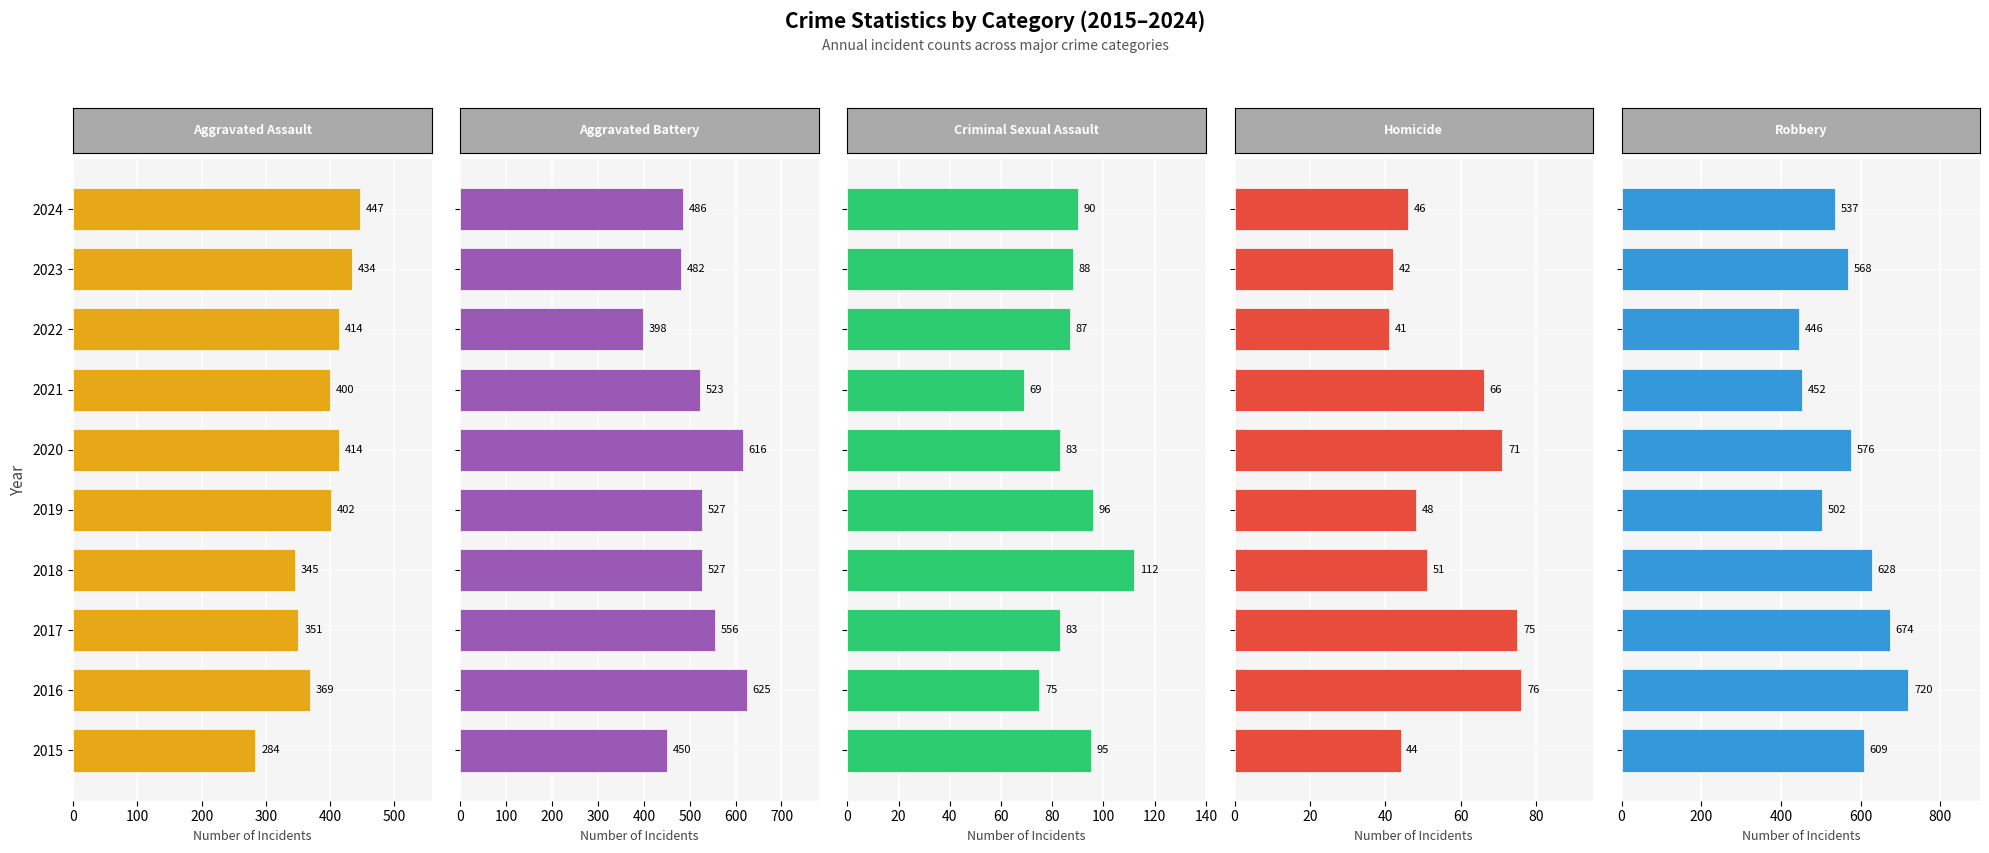

Which has a higher value, 400 or 500?

500